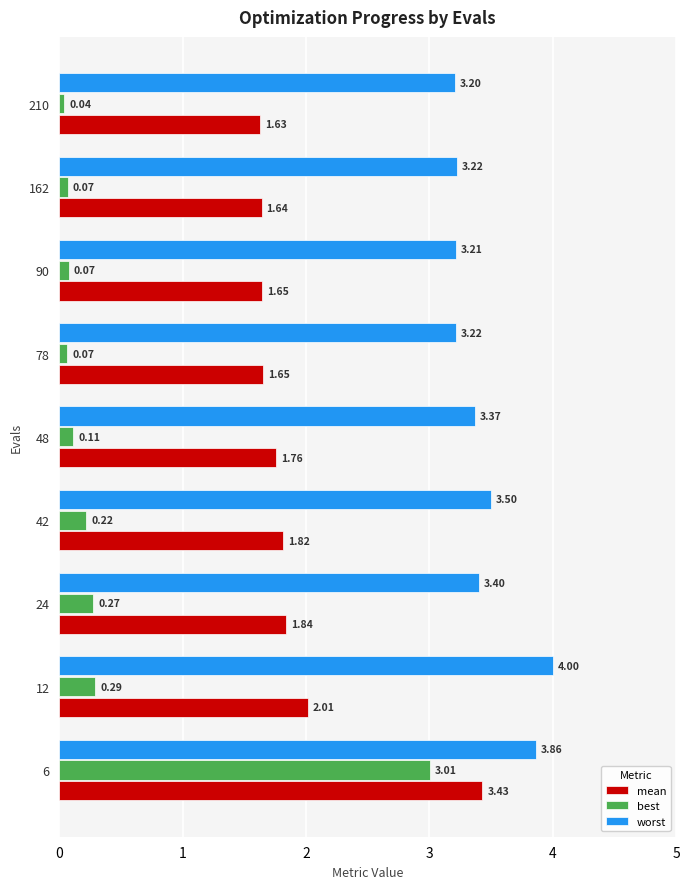

What is the average value of the best series?

0.5